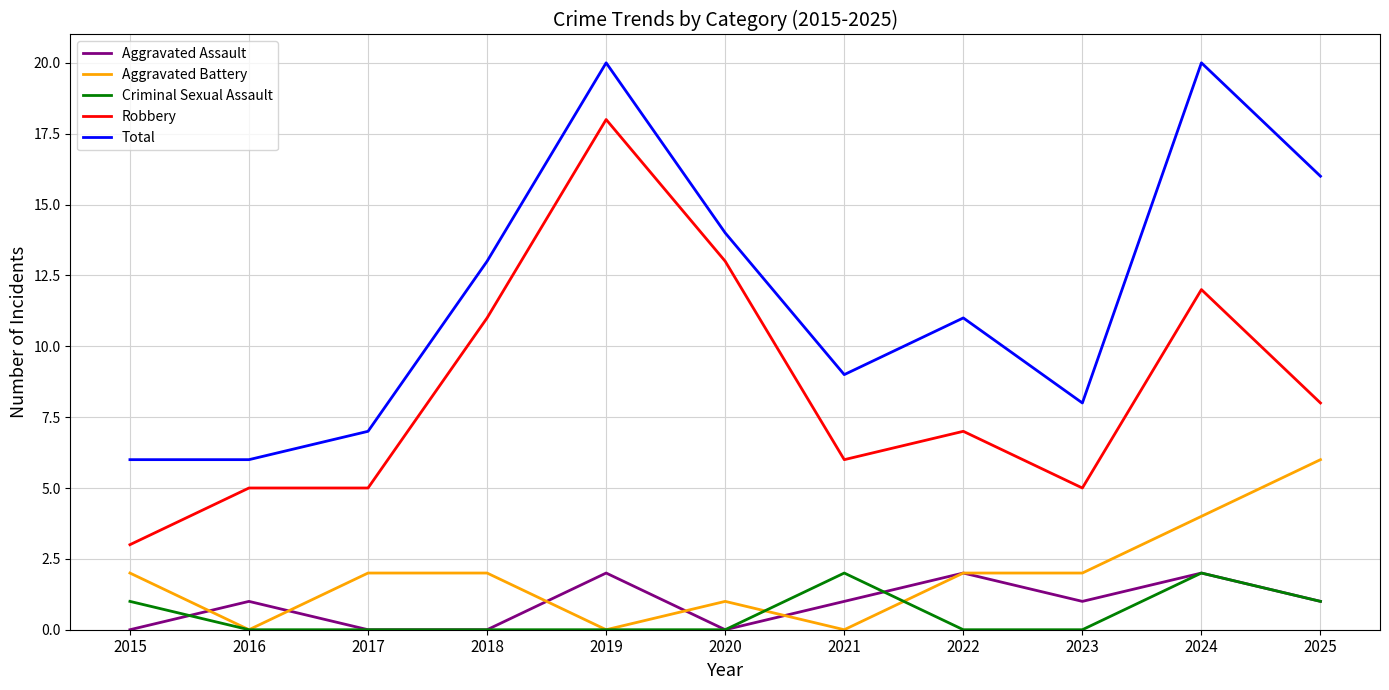

What is the spread (max minus min) of values at 2021?

9